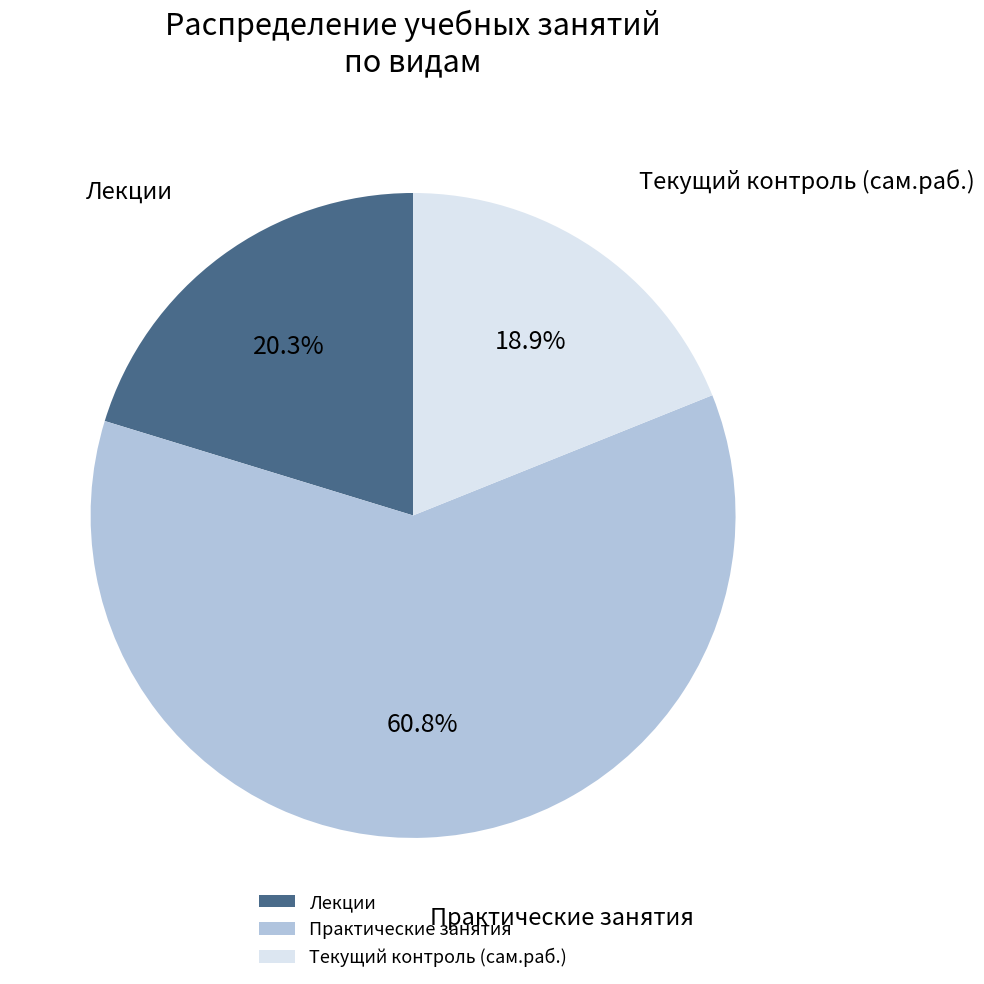

Which slice is the smallest?

Текущий контроль (сам.раб.)